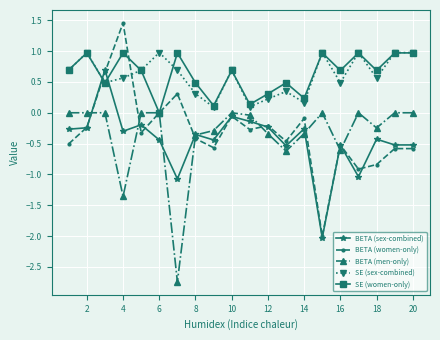

How many data points does each series have?

20